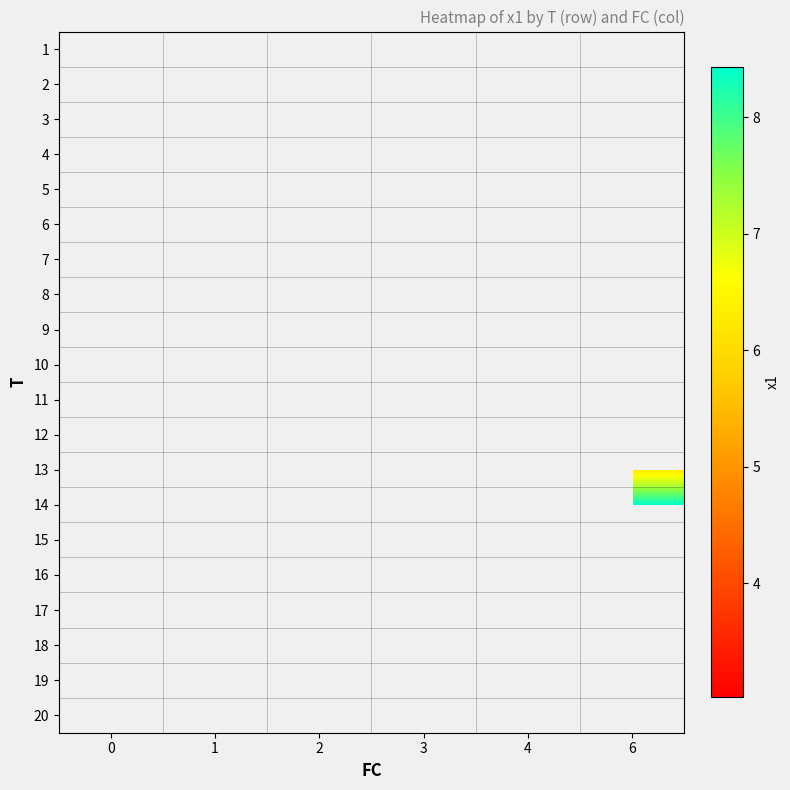

Between 0 and 1, which is larger?

1